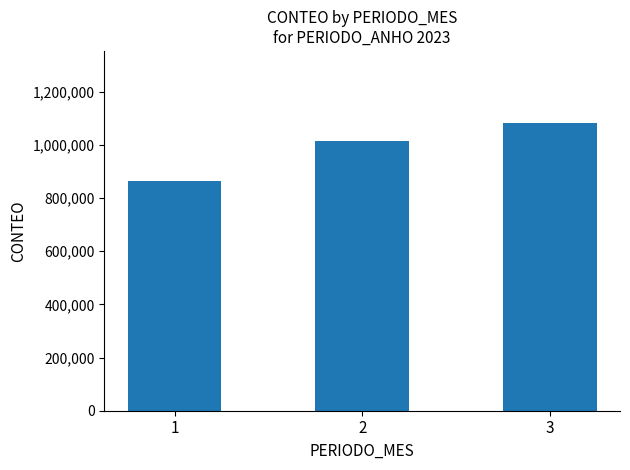

At which category does the chart reach its minimum across all series?

1